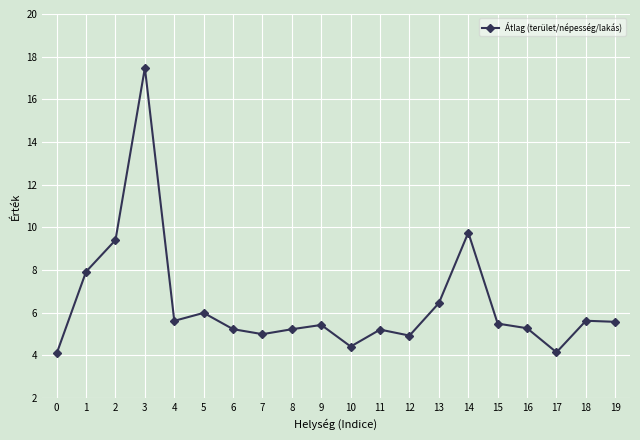

True or false: there are more than 0 points higher than both neighbors.

True